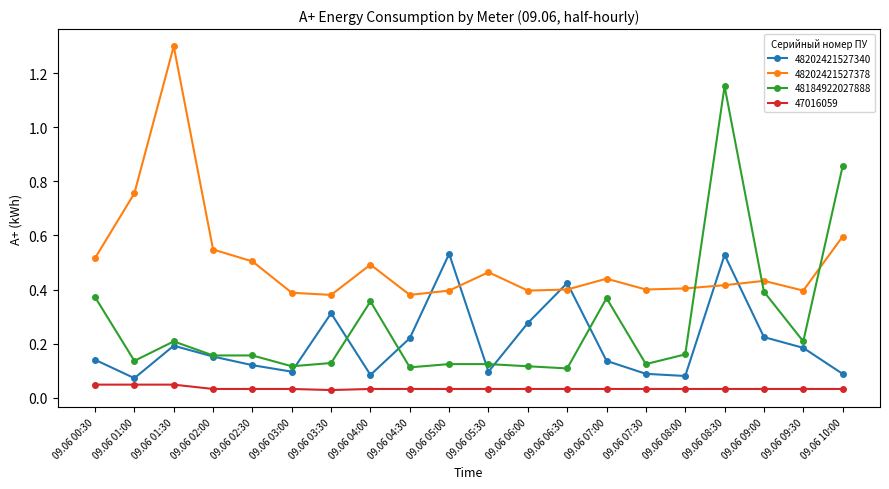

Is this an area chart (filled region under the line)?

No